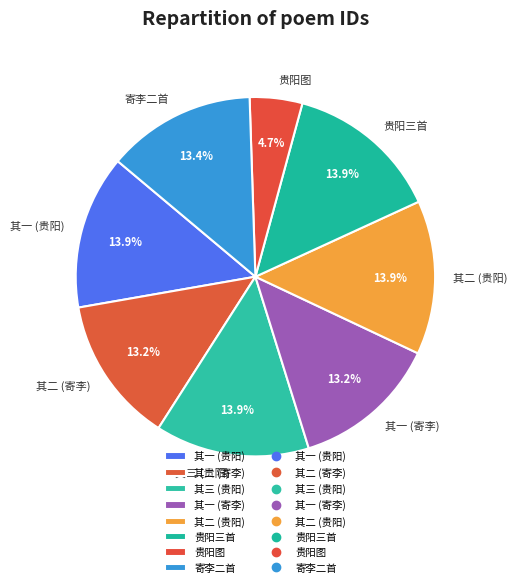

Is the sum of 其一 (寄李) and 其三 (贵阳) greater than half?

No